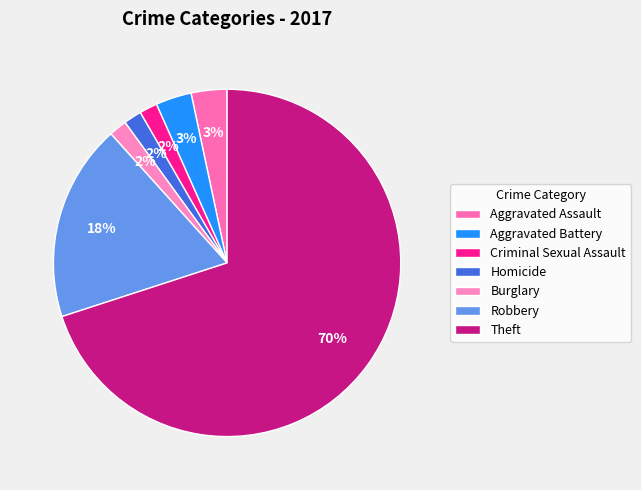

Is there any slice that represents more than half of the pie?

Yes